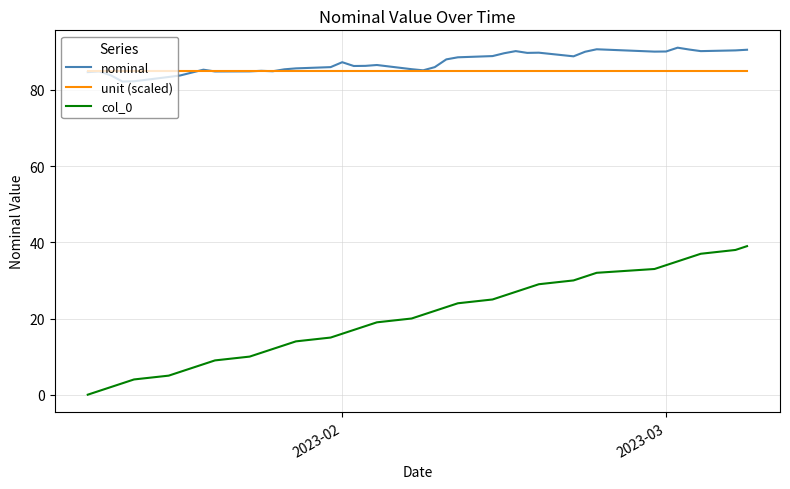

Which series has the widest spread of values?

col_0